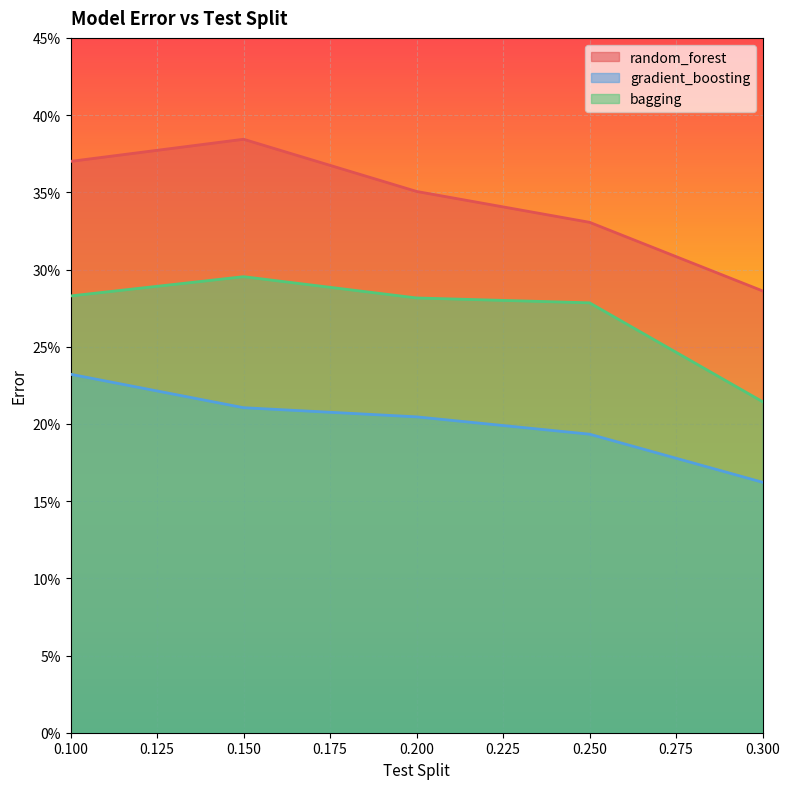

How many lines are shown in the chart?

3